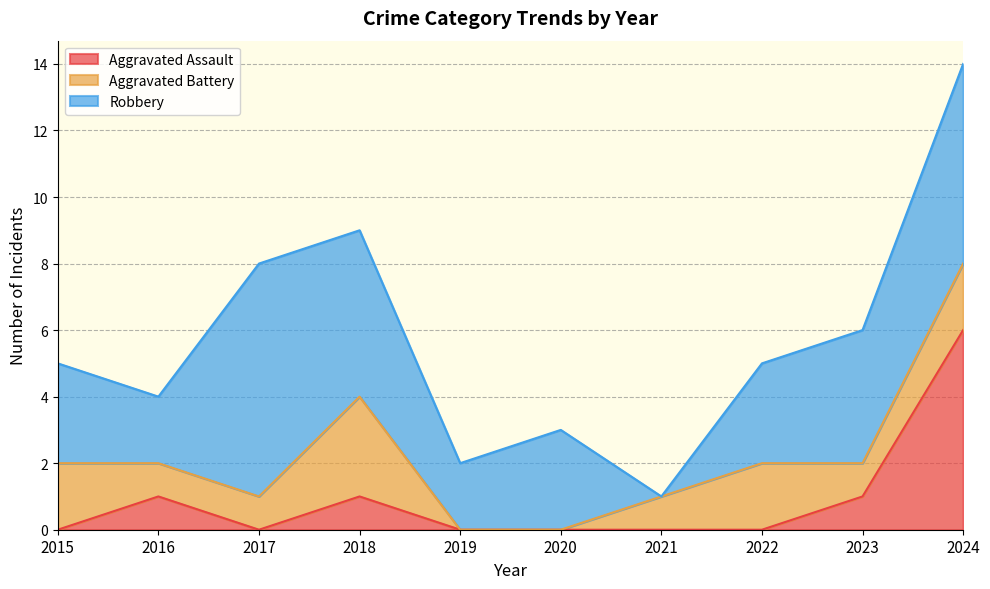

What is the difference between the Aggravated Assault values at 2018 and 2021?

1